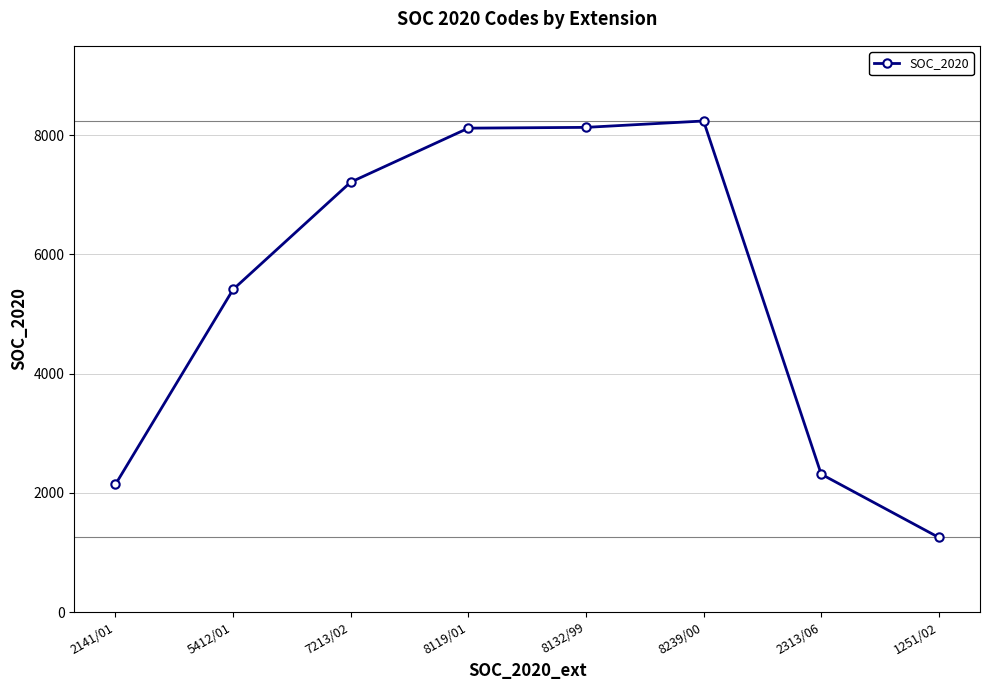

What value does the data have at 2141/01?

2141